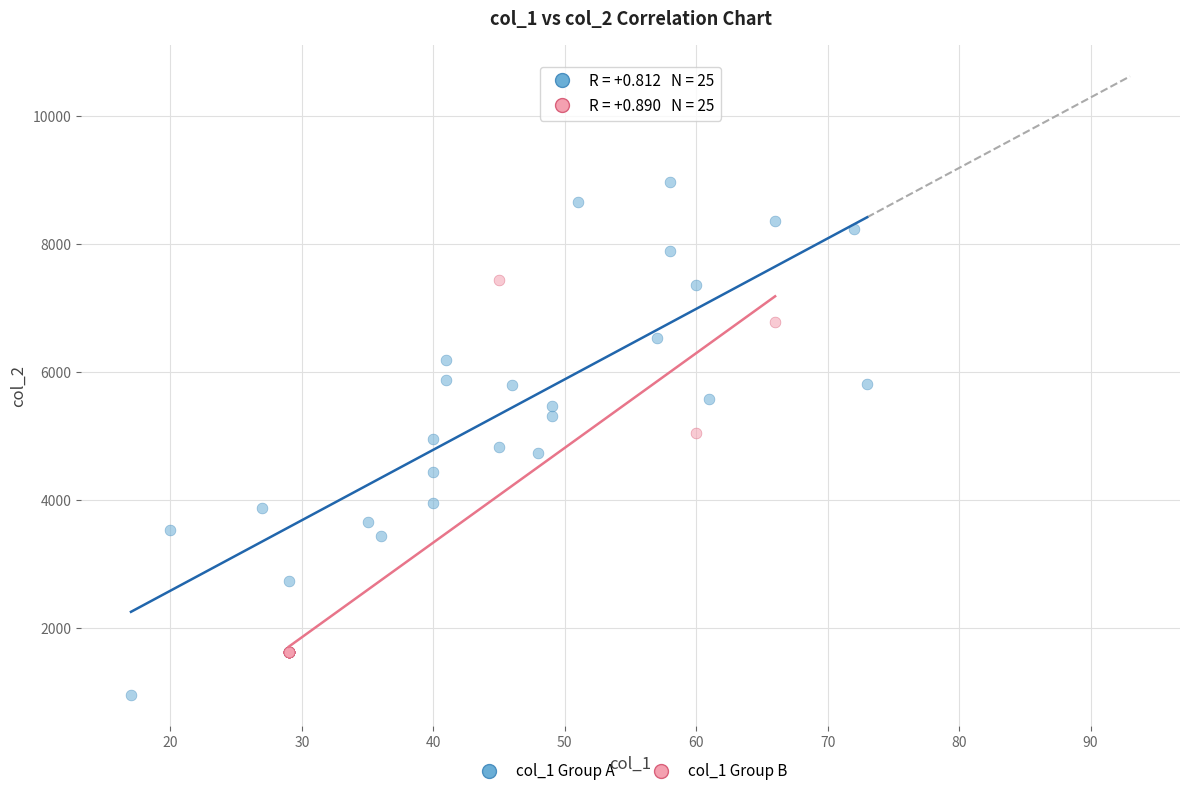

Which series has the largest Y range (max minus min)?

col_1 Group A